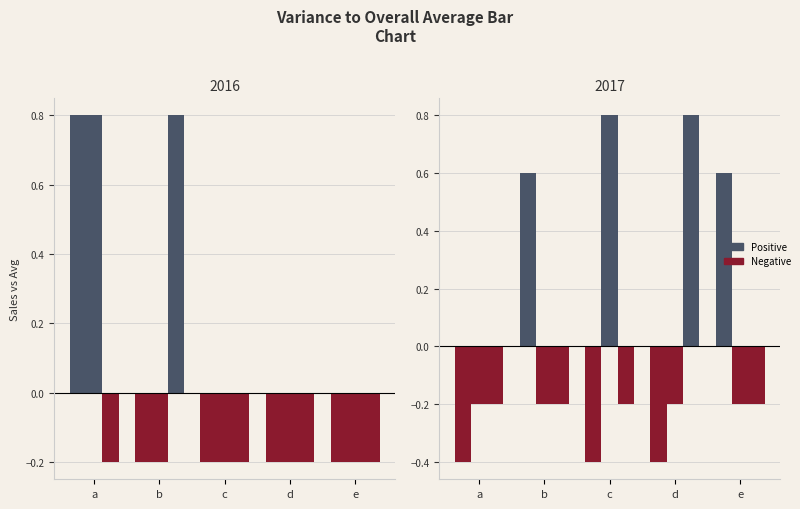

Are the bars horizontal?

No